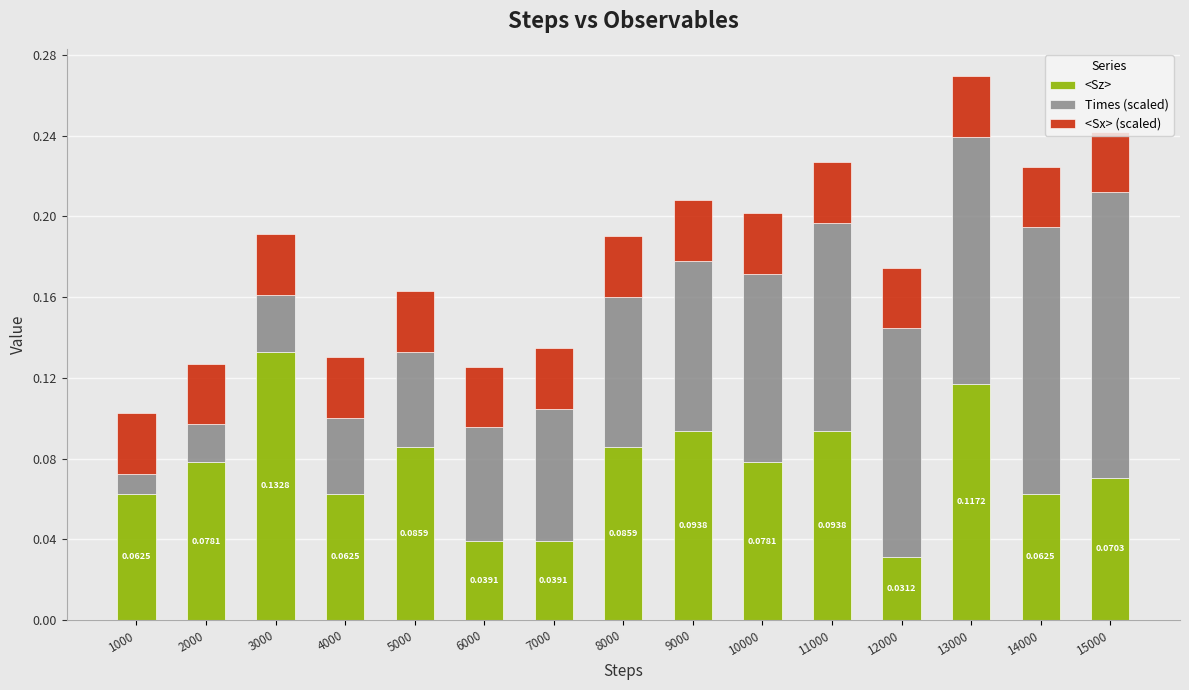

At which category is the sum across all series the highest?

13000